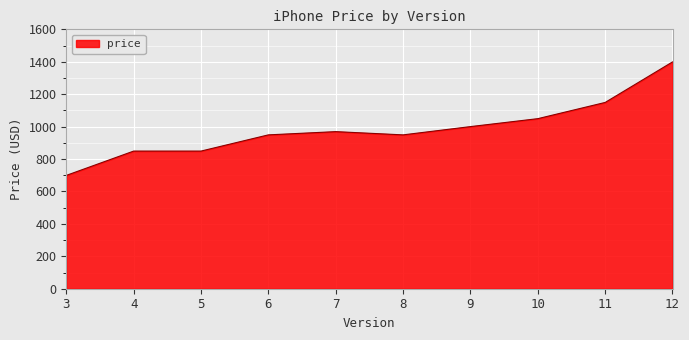

How many lines are shown in the chart?

1